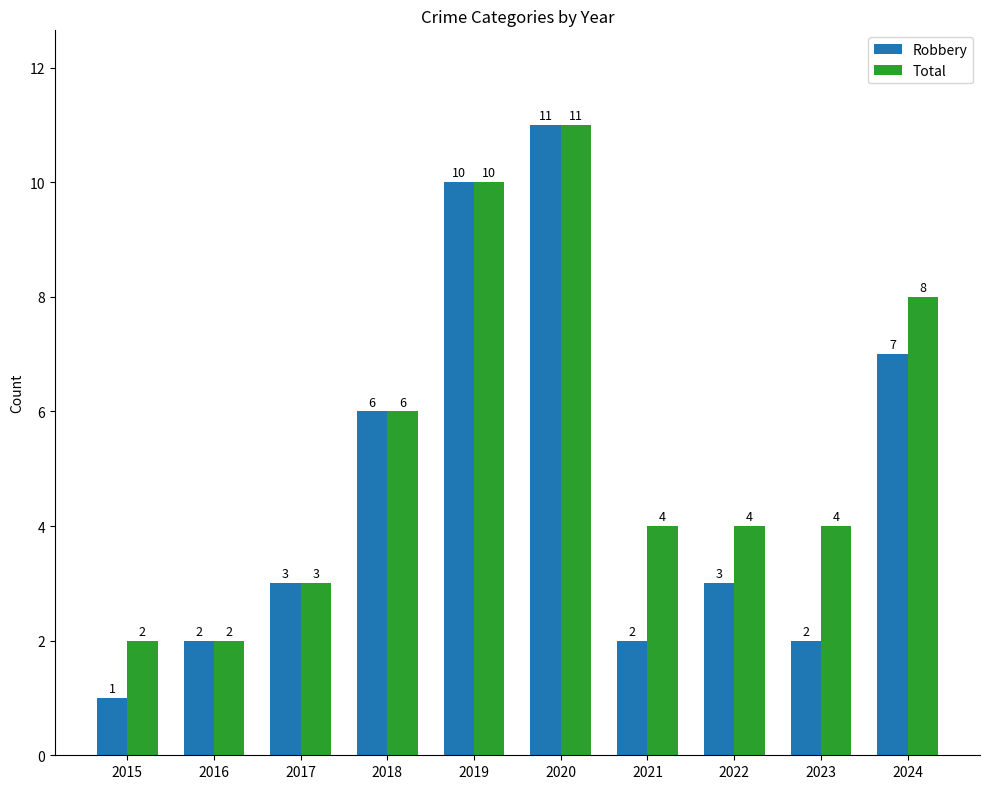

What is the average value of the Total series?

5